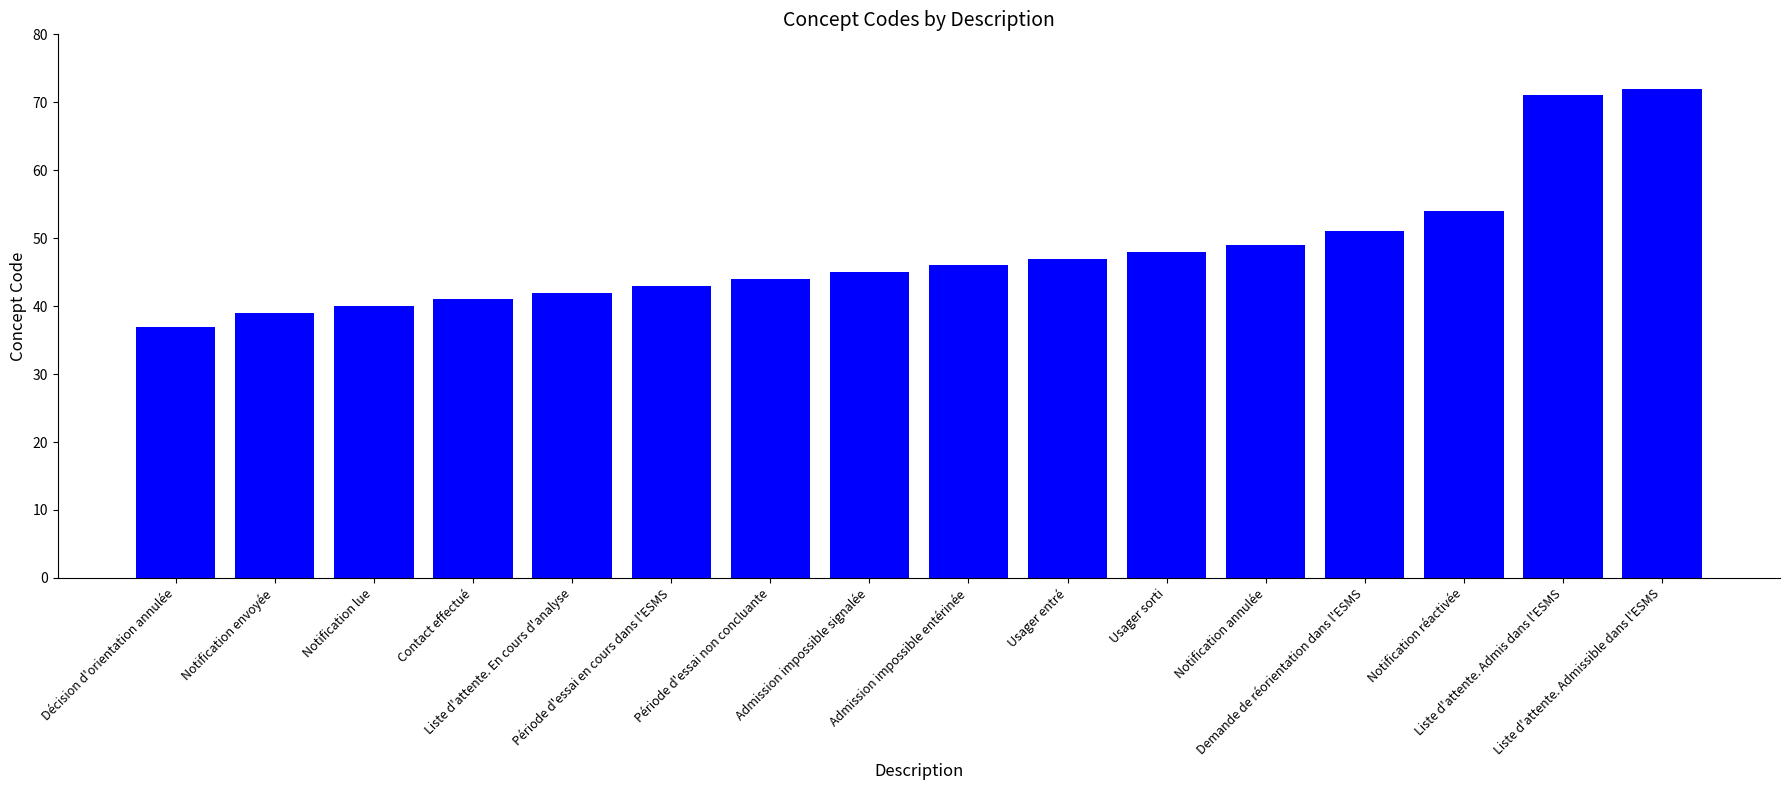

How many data points does each series have?

16